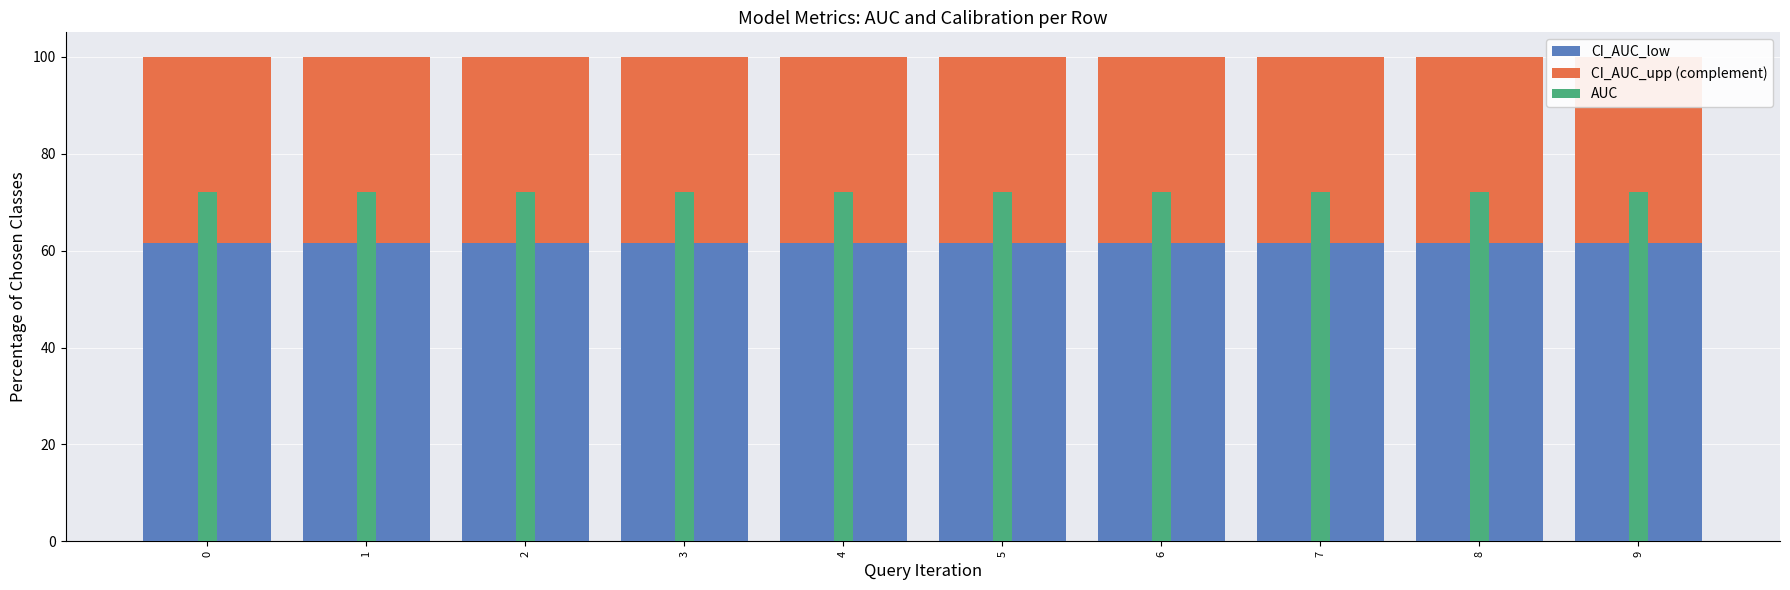

Read the CI_AUC_low value at 8.

61.7